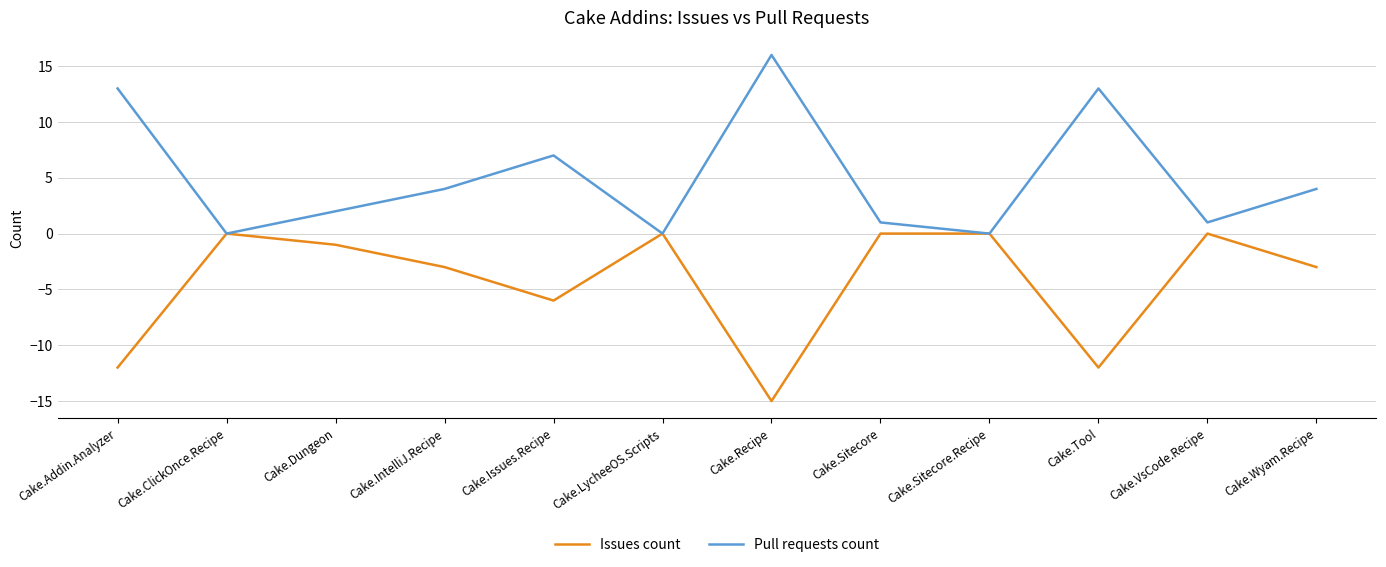

List the series in order of their peak value, highest first.

Pull requests count, Issues count